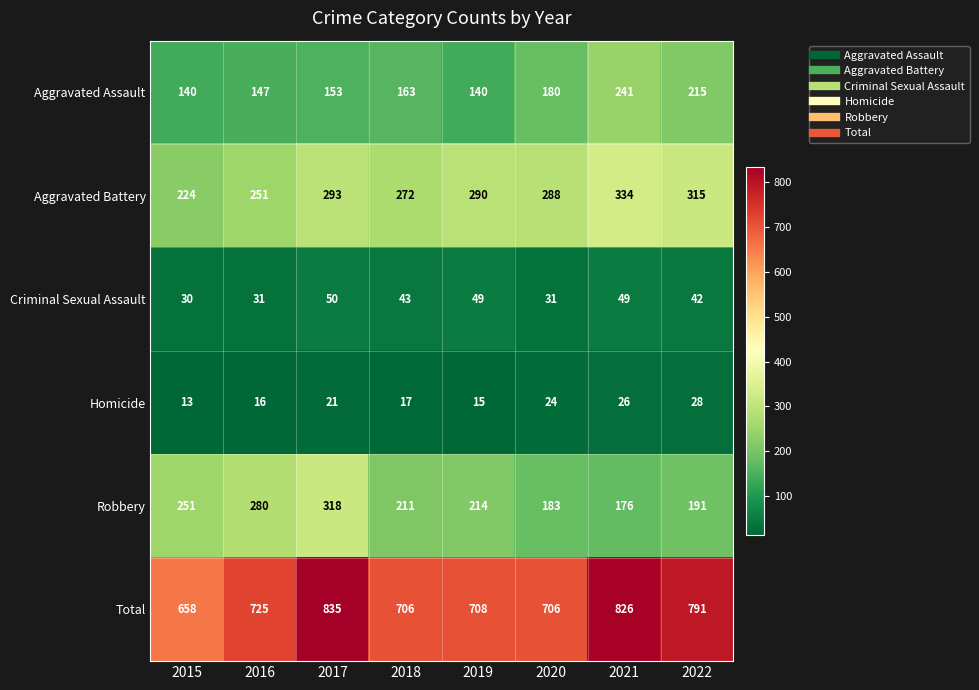

What is the sum of all Homicide values?

160